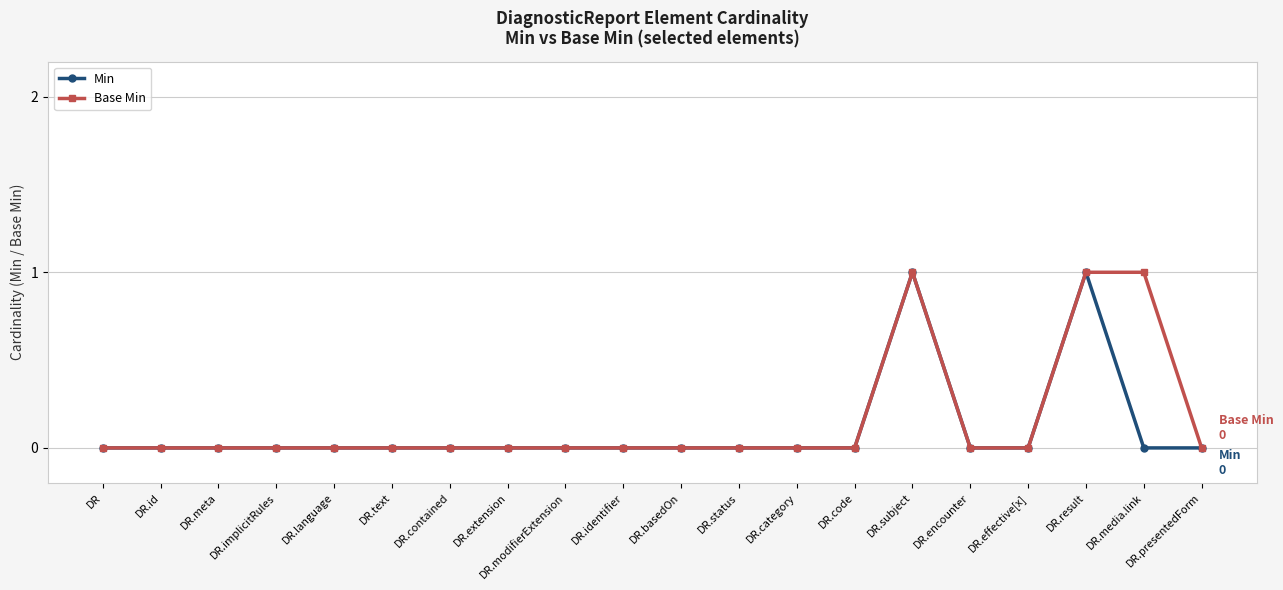

Does the chart have visible grid lines?

Yes